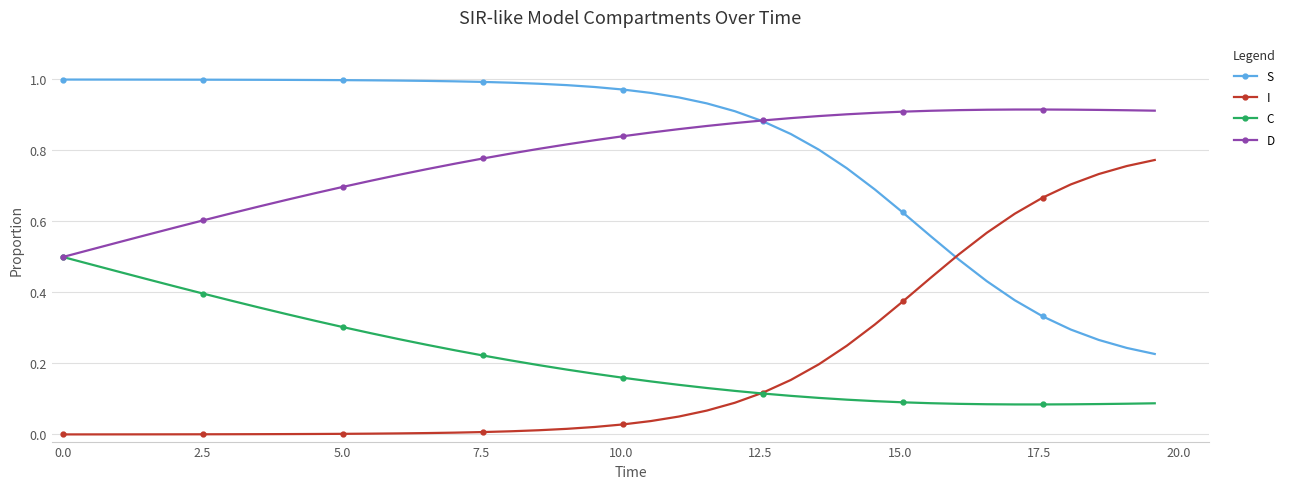

How many intersections are there between I and S?

1